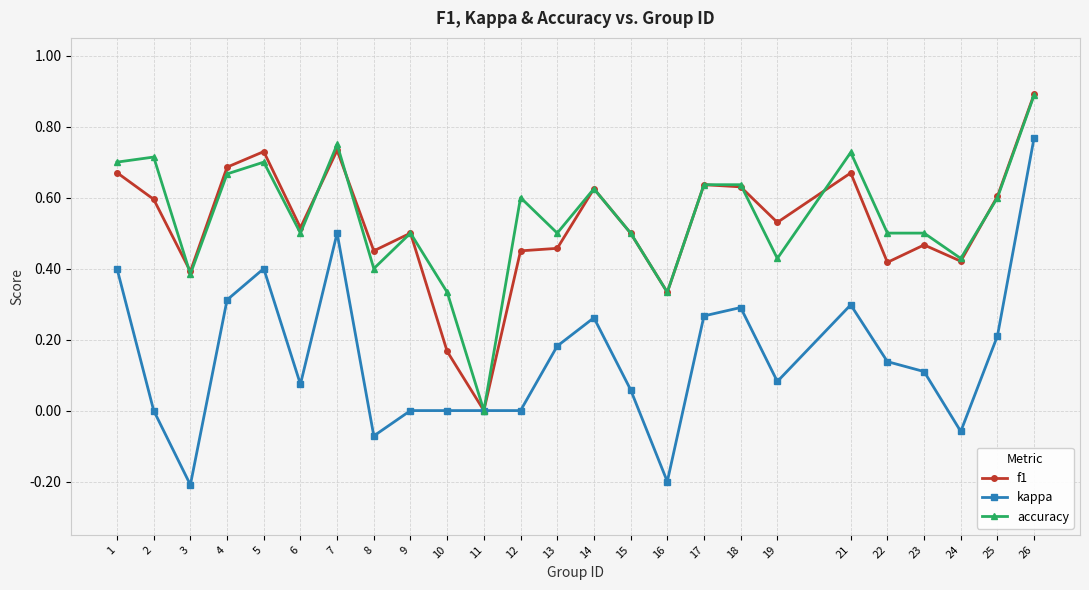

Where is the first local maximum for kappa?

5